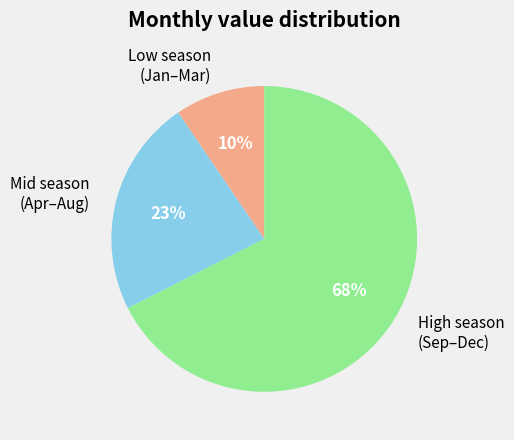

How many segments does this pie chart have?

3